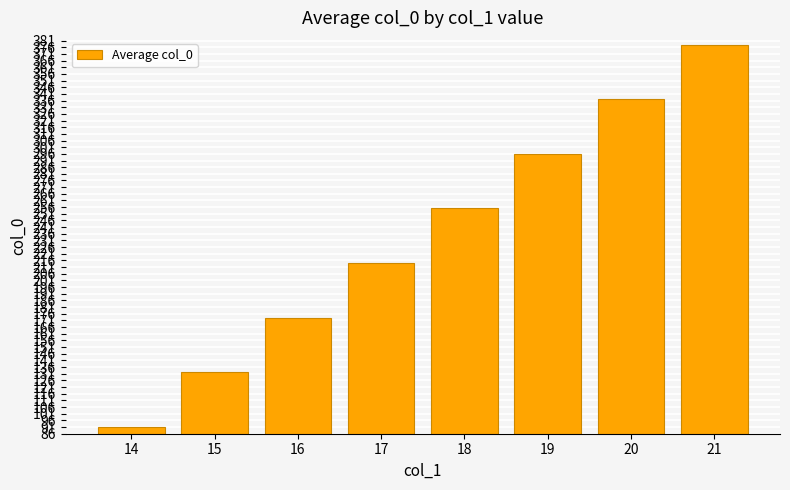

Reading right to left, list all the values displayed in this chart.

21=378	20=337	19=296	18=255	17=214	16=173	15=132	14=91